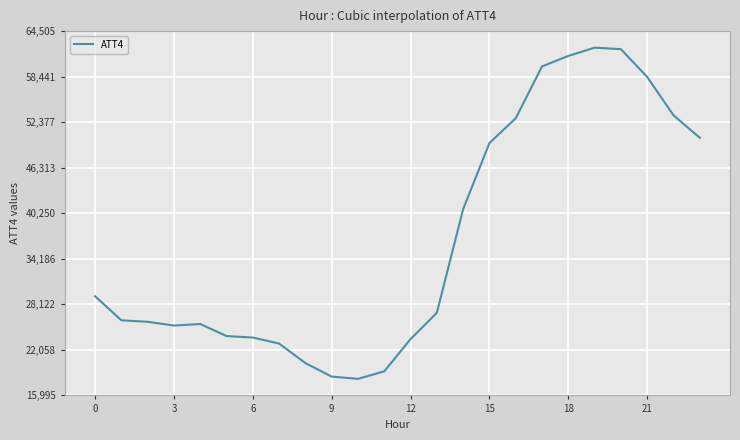

Reading left to right, what are all the values shown in this chart?

29200	26000	25800	25300	25500	23900	23700	22900	20300	18500	18200	19200	23500	27000	40800	49600	52900	59800	61200	62300	62100	58400	53300	50300